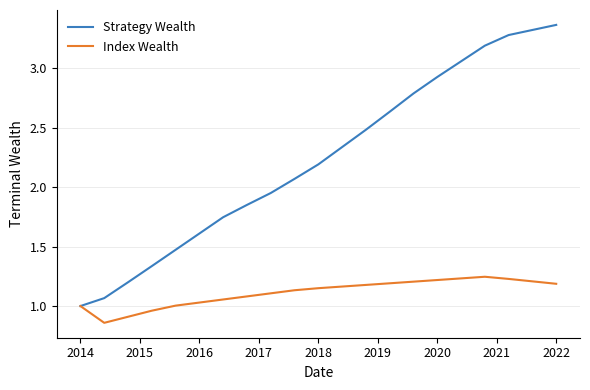

List the series in order of their peak value, highest first.

Strategy Wealth, Index Wealth